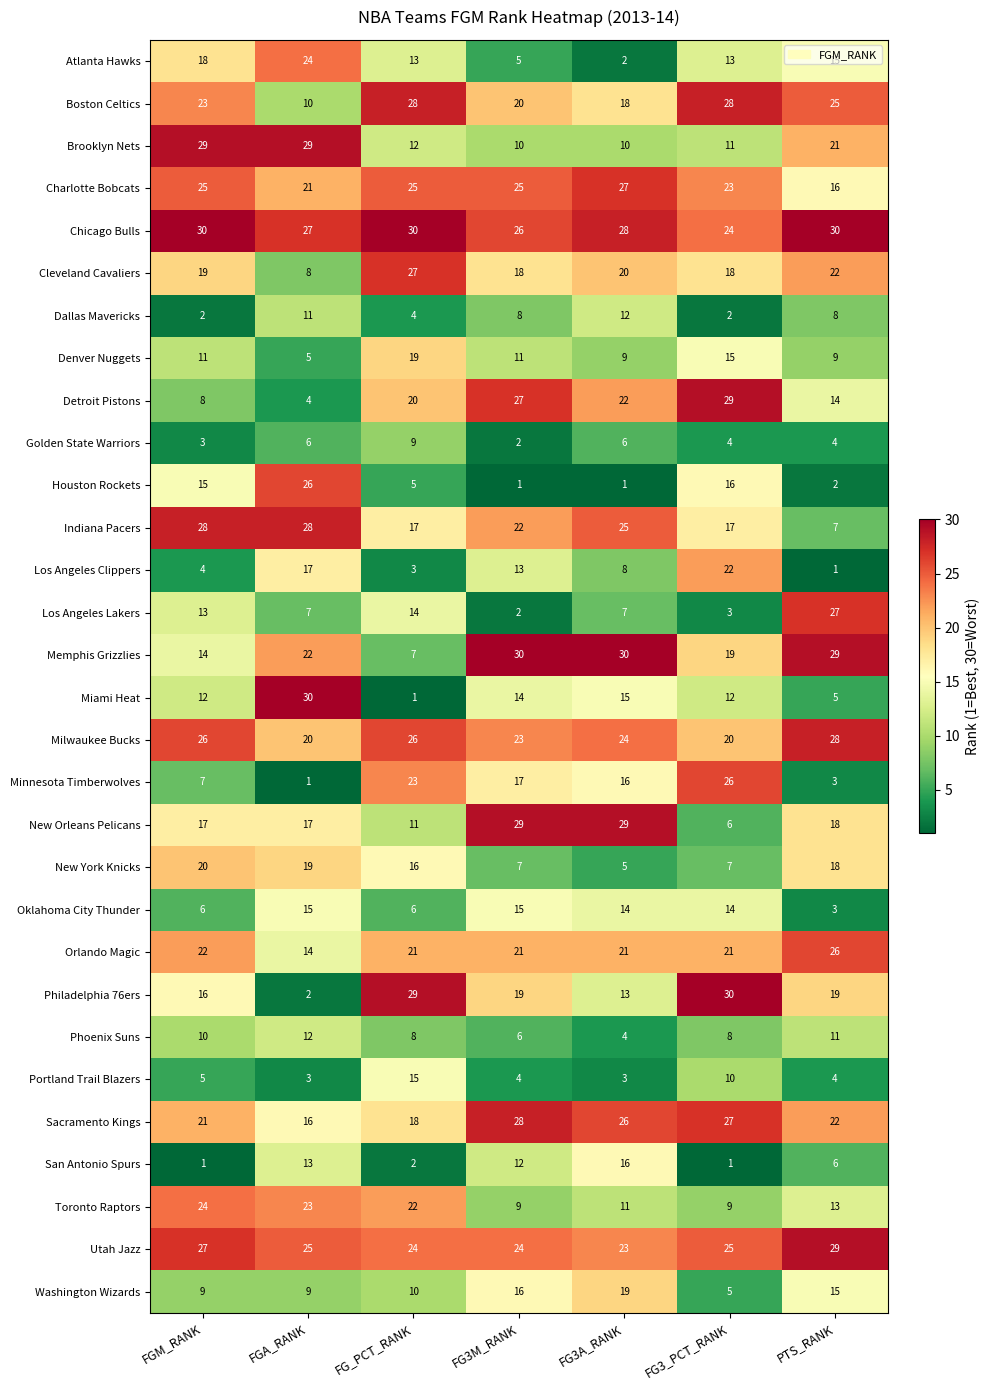

The Utah Jazz series shows 23 at FG3A_RANK. True or false?

True